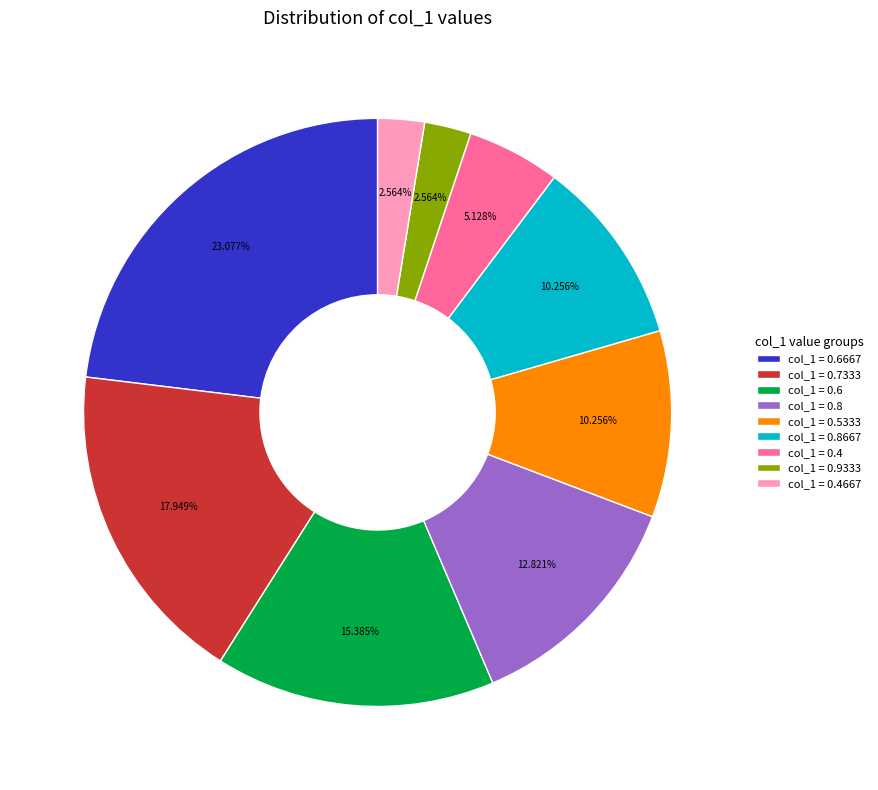

Between col_1 = 0.4 and col_1 = 0.6667, which is larger?

col_1 = 0.6667